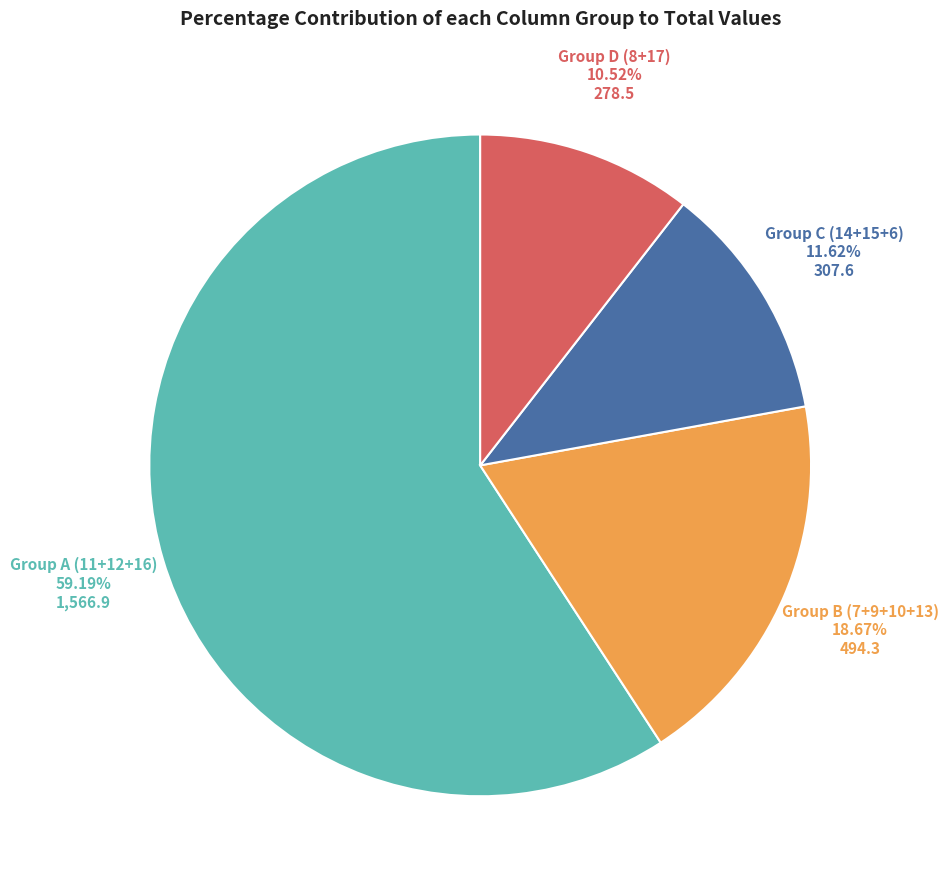

To the nearest percent, what is the average slice percentage?

25%